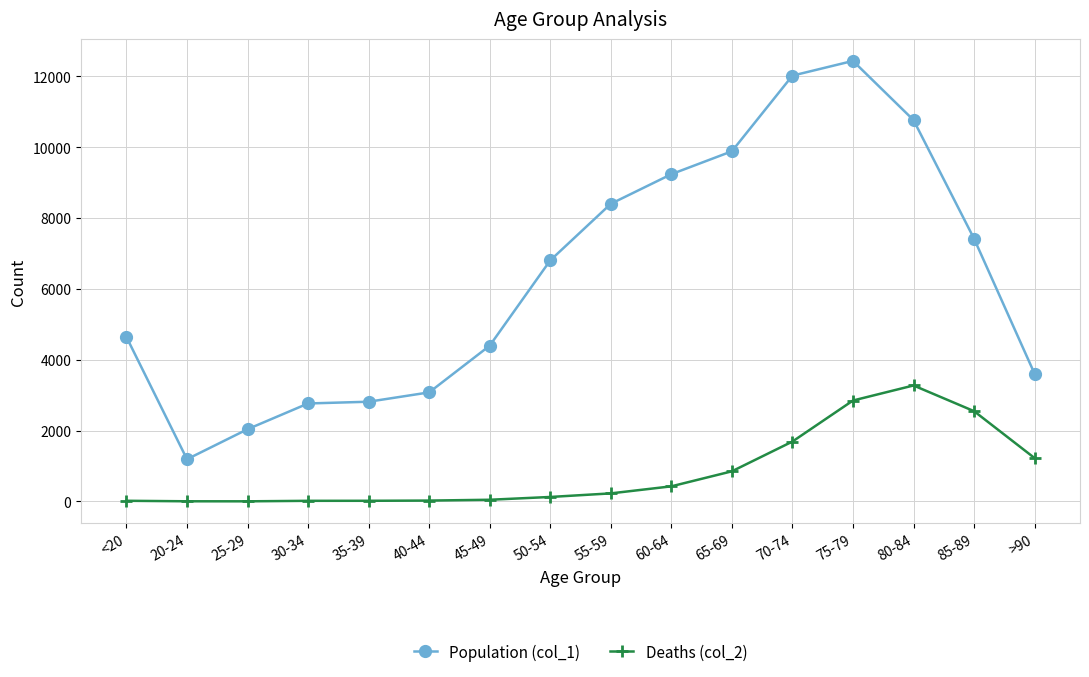

What is the total value across all series at 65-69?

10733